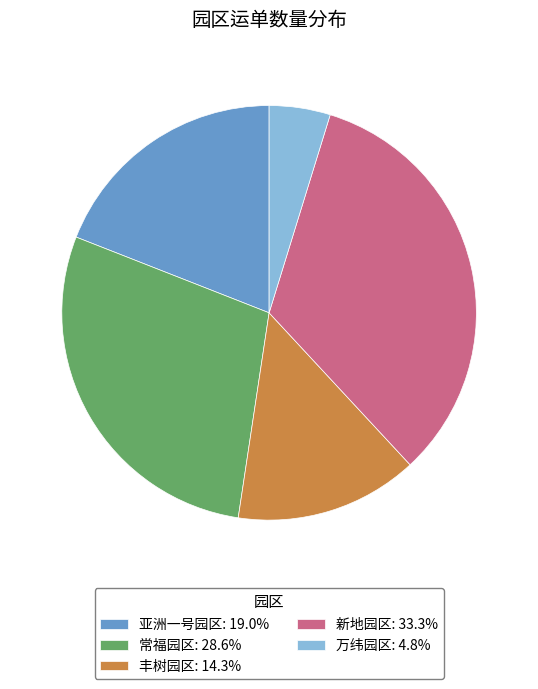

The 新地园区 slice represents 43% of the pie. True or false?

False